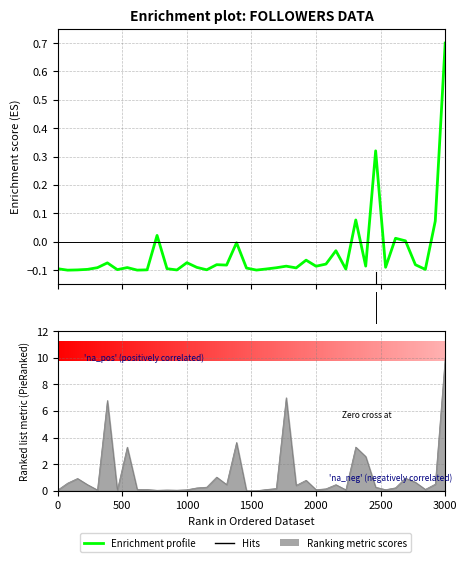

What is the difference between the maximum and minimum values?

0.8